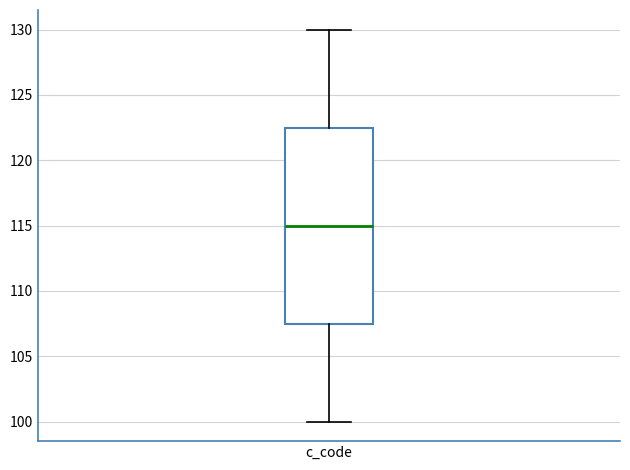

Read this box plot against the y-axis: the position of the median line, the range covered by the box, and the ends of both whiskers. The values are not printed on the chart, so give them approximately, as read against the axis.

median 115.0, box 107.5 to 122.5, whiskers 100.0 to 130.0